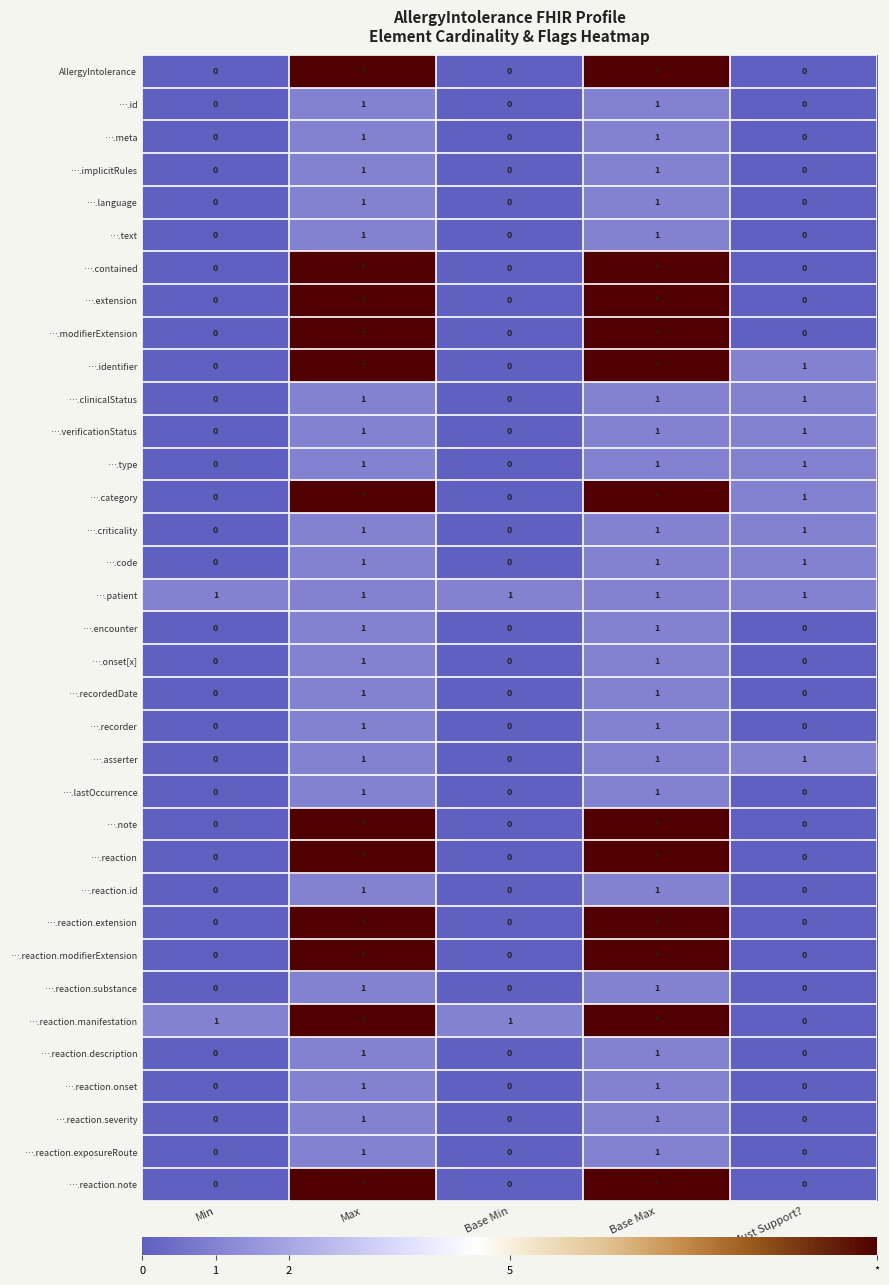

Count the number of data series in this chart.

35